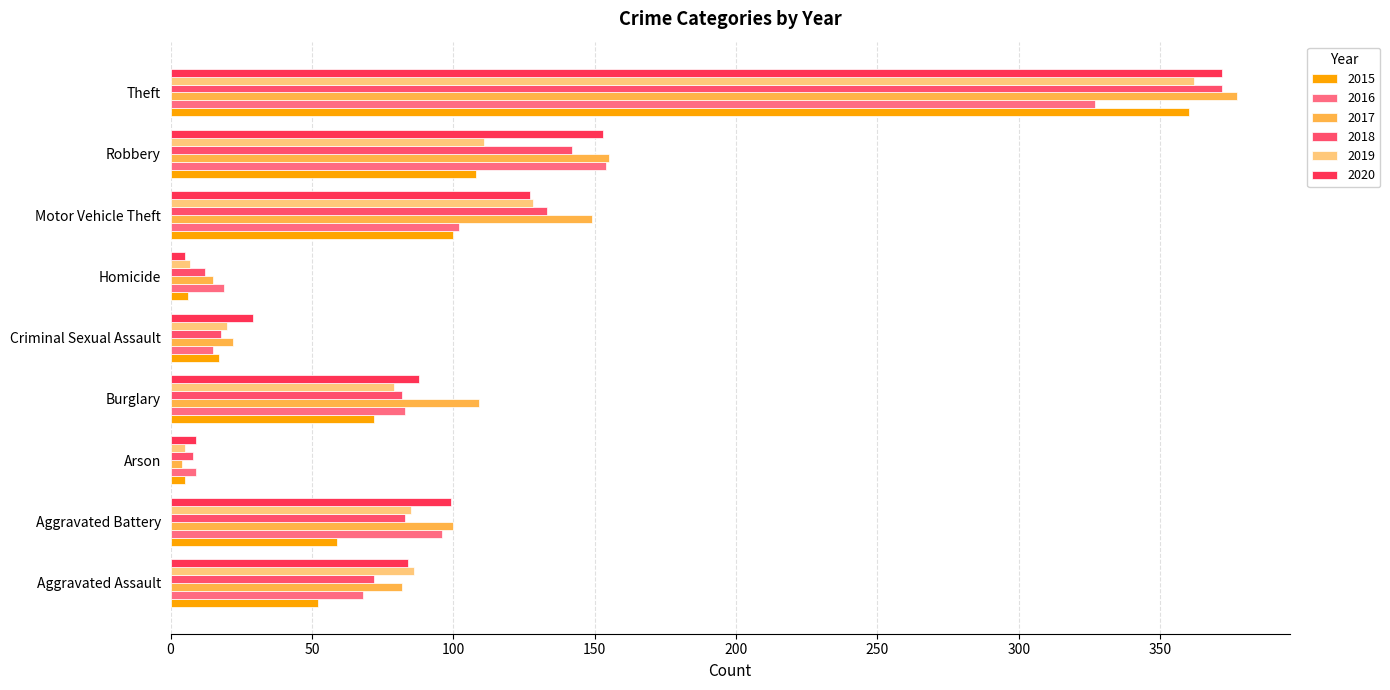

What is the difference between the highest and lowest values at Aggravated Battery?

41